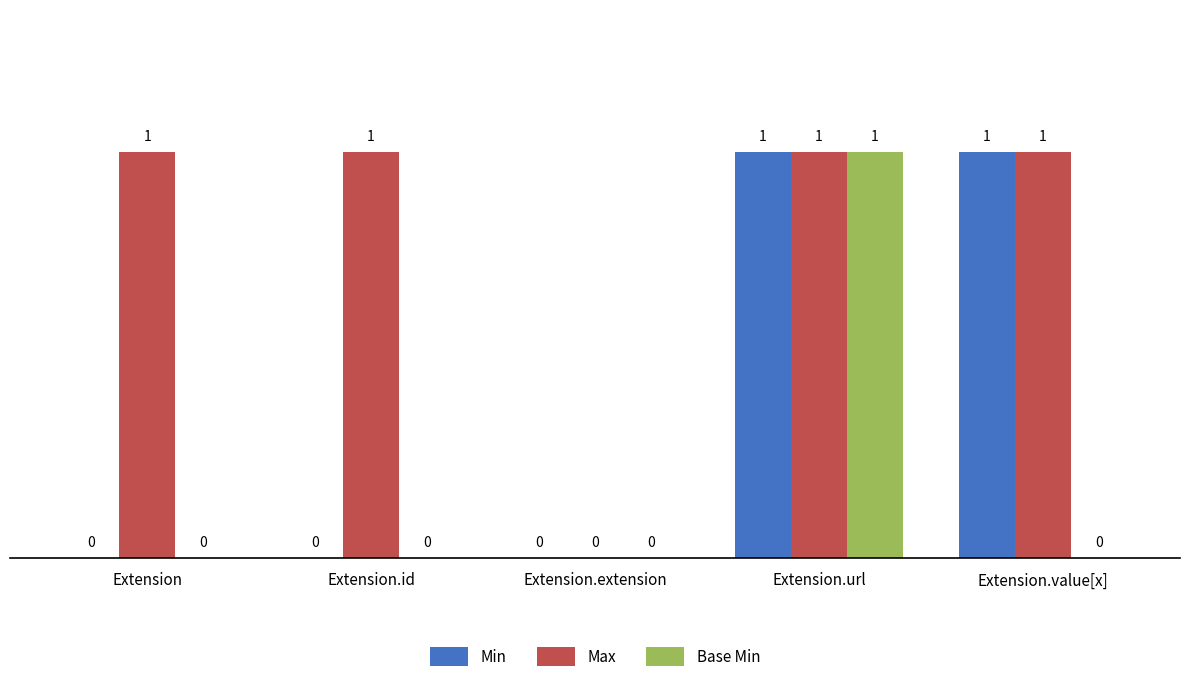

Which category has the highest value in the Base Min series?

Extension.url